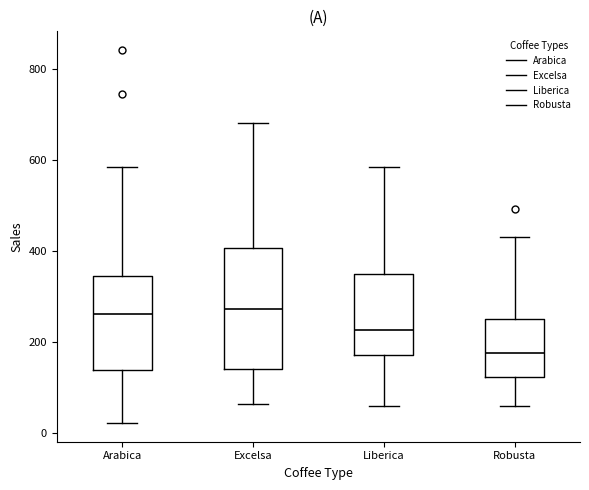

Where does the median line of the box for Liberica sit on the y-axis? The values are not printed on the chart, so give them approximately, as read against the axis.

220